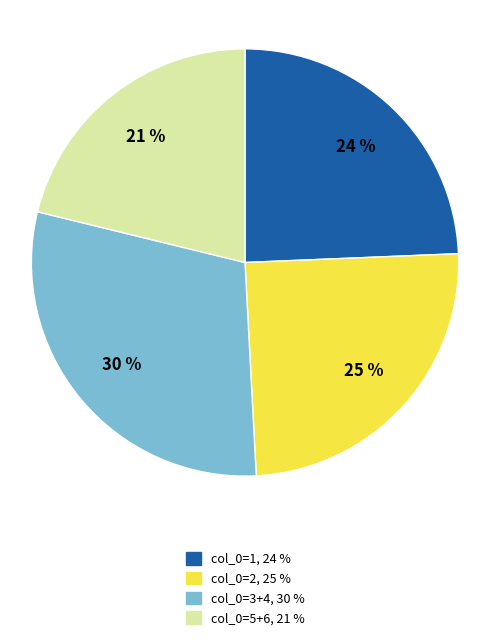

To the nearest percent, what is the average slice percentage?

25%